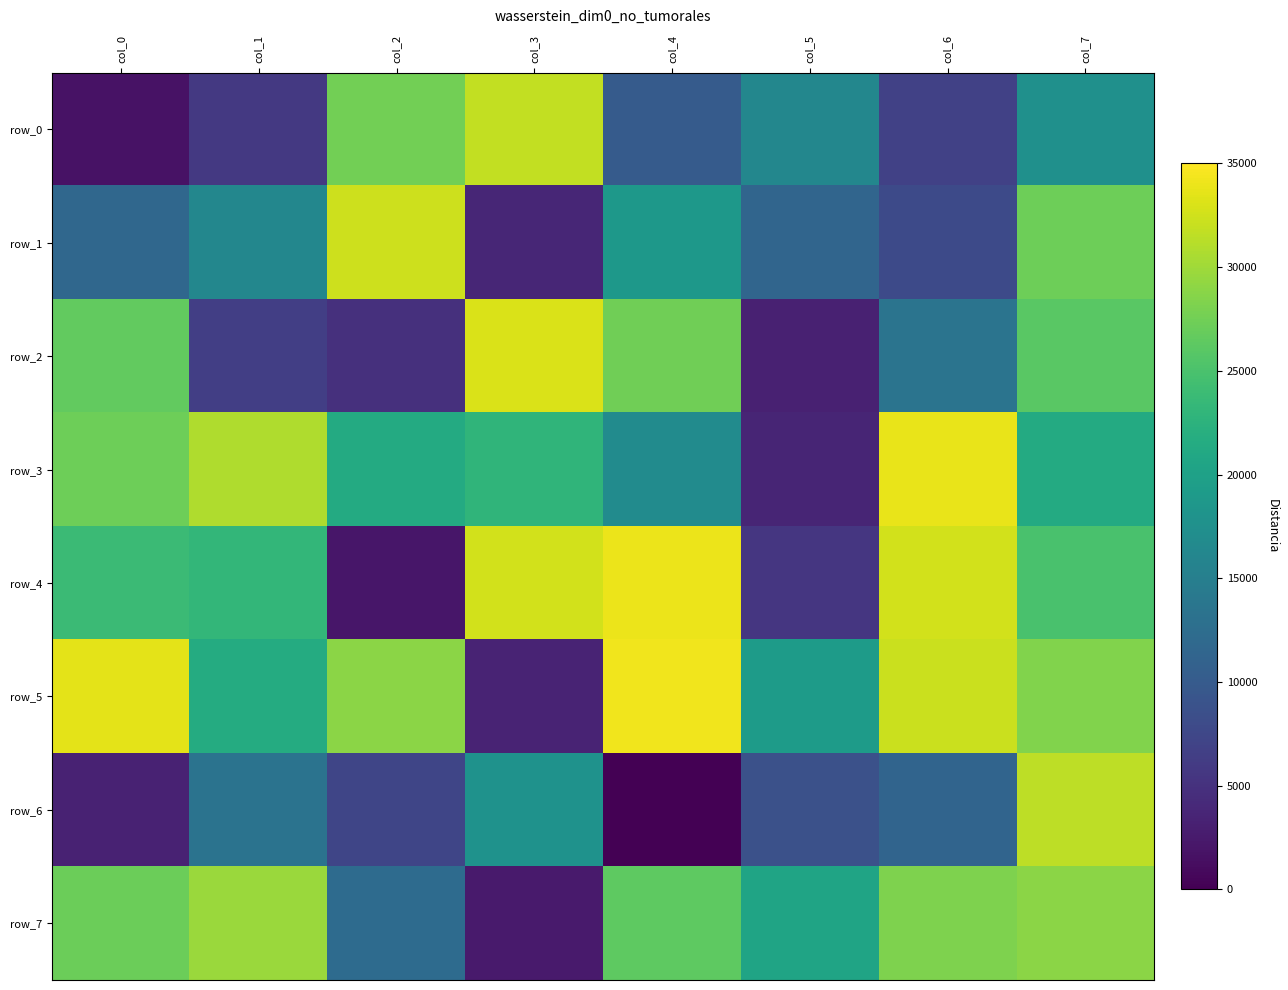

How many values in the row_7 series are below 777195?

4